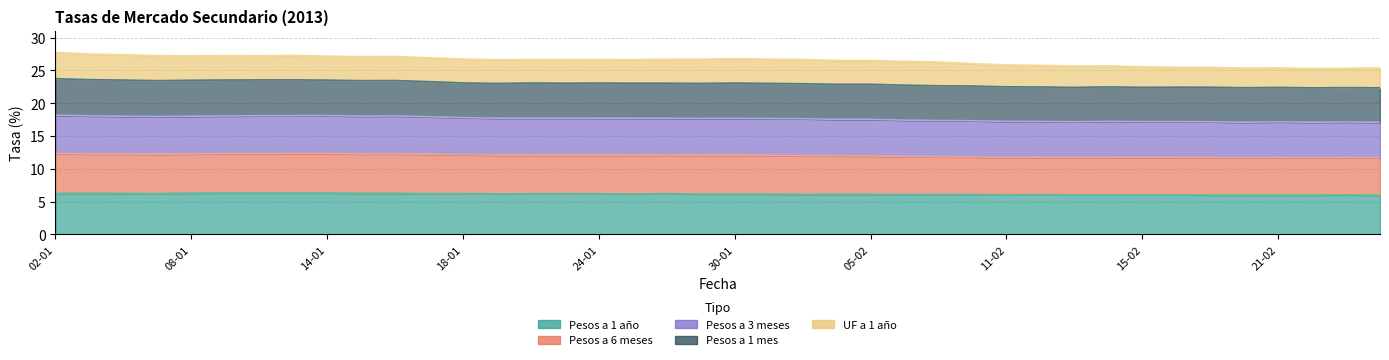

Is it true that Pesos a 1 año equals 8.6 at 23-01?

False